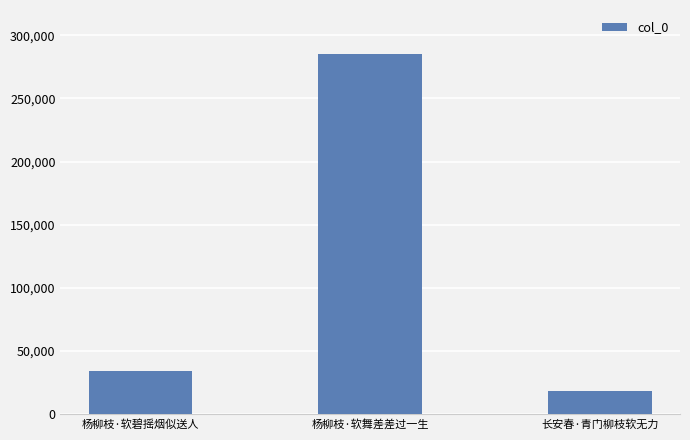

What is the label of the 2nd bar from the right?

杨柳枝·软舞差差过一生